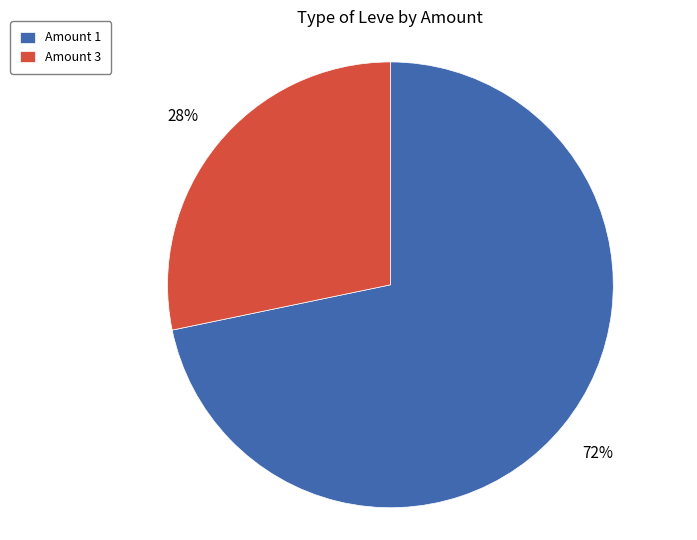

Is the sum of Amount 1 and Amount 3 greater than half?

Yes